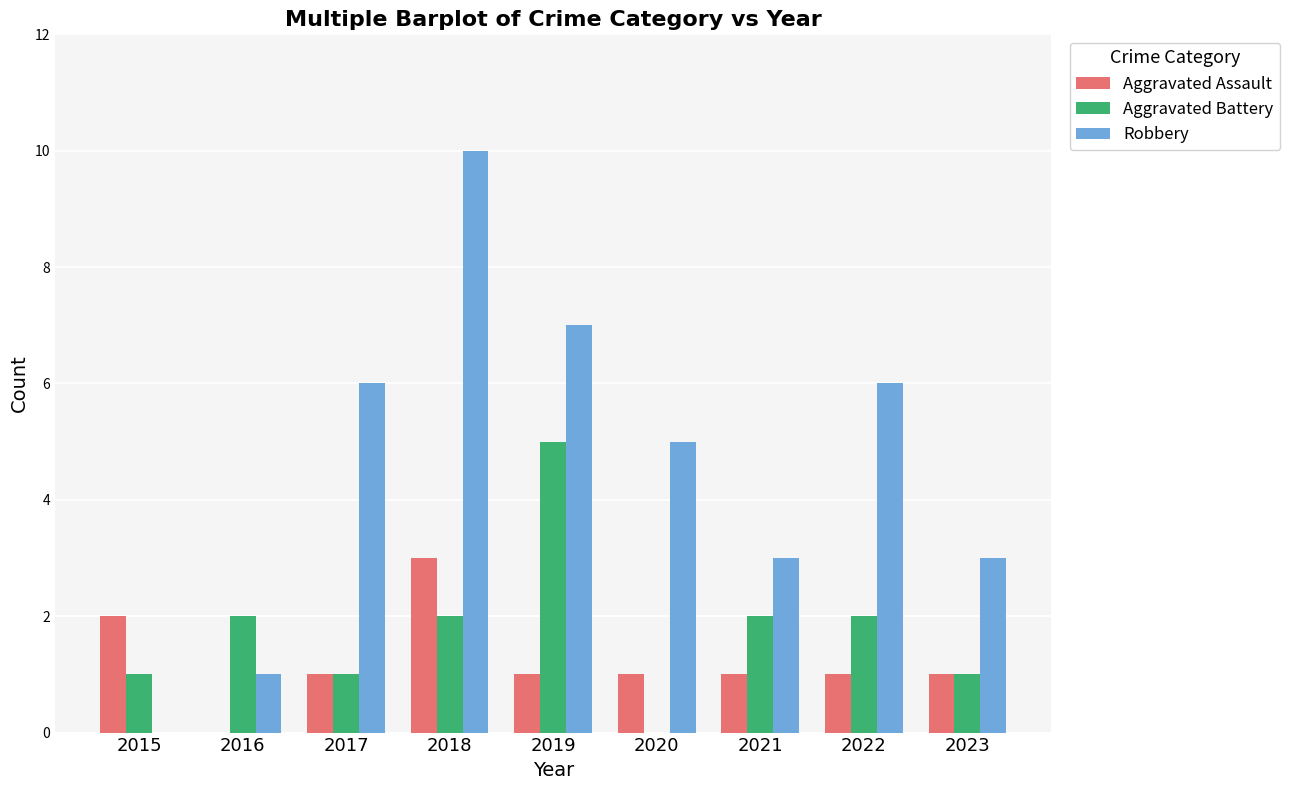

Count the Aggravated Battery values in the range 1 to 2.

7